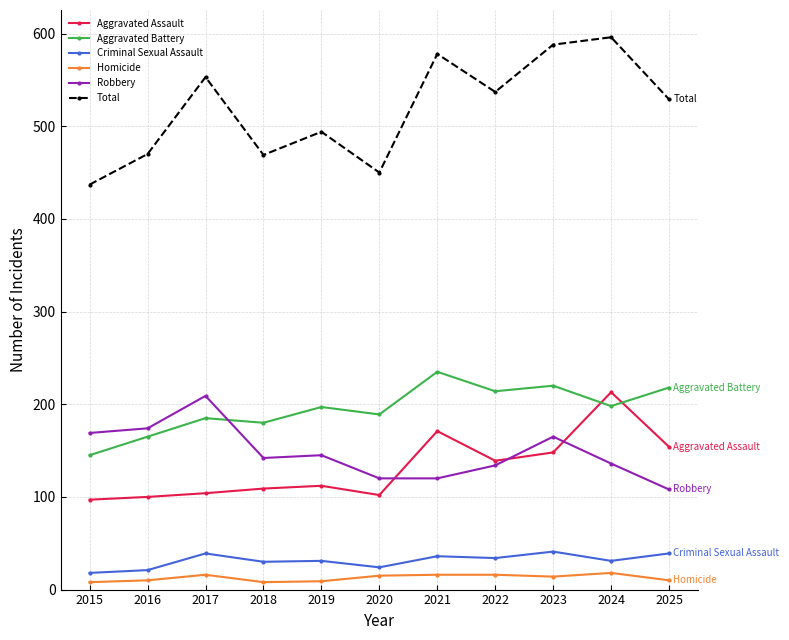

The value of Aggravated Assault at 2019 is 112. True or false?

True